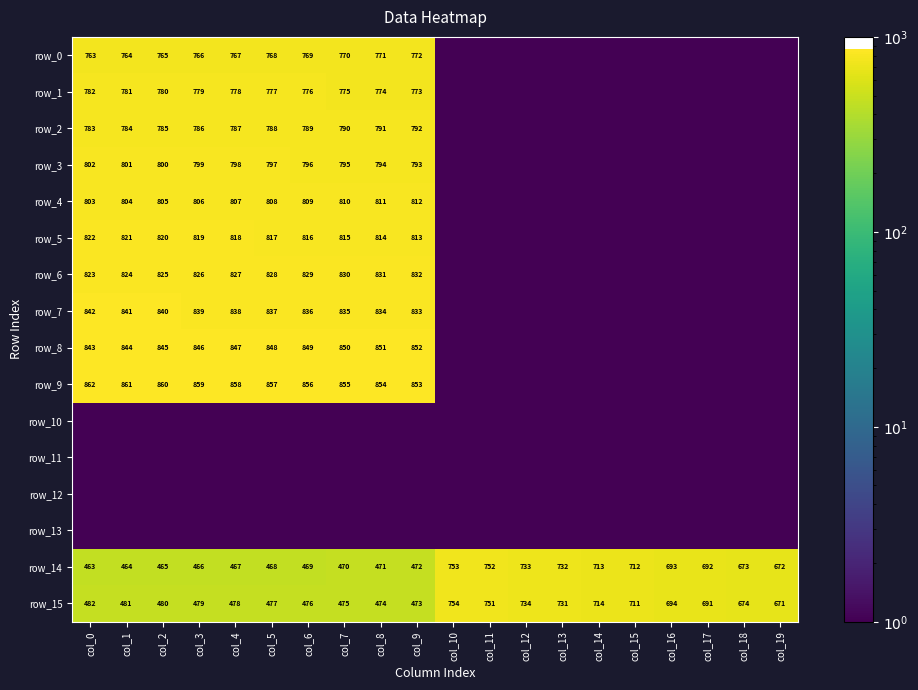

Reading right to left, transcribe all the data shown in this chart.

row_0: col_19=0.5	col_18=0.5	col_17=0.5	col_16=0.5	col_15=0.5	col_14=0.5	col_13=0.5	col_12=0.5	col_11=0.5	col_10=0.5	col_9=772.0	col_8=771.0	col_7=770.0	col_6=769.0	col_5=768.0	col_4=767.0	col_3=766.0	col_2=765.0	col_1=764.0	col_0=763.0
row_1: col_19=0.5	col_18=0.5	col_17=0.5	col_16=0.5	col_15=0.5	col_14=0.5	col_13=0.5	col_12=0.5	col_11=0.5	col_10=0.5	col_9=773.0	col_8=774.0	col_7=775.0	col_6=776.0	col_5=777.0	col_4=778.0	col_3=779.0	col_2=780.0	col_1=781.0	col_0=782.0
row_2: col_19=0.5	col_18=0.5	col_17=0.5	col_16=0.5	col_15=0.5	col_14=0.5	col_13=0.5	col_12=0.5	col_11=0.5	col_10=0.5	col_9=792.0	col_8=791.0	col_7=790.0	col_6=789.0	col_5=788.0	col_4=787.0	col_3=786.0	col_2=785.0	col_1=784.0	col_0=783.0
row_3: col_19=0.5	col_18=0.5	col_17=0.5	col_16=0.5	col_15=0.5	col_14=0.5	col_13=0.5	col_12=0.5	col_11=0.5	col_10=0.5	col_9=793.0	col_8=794.0	col_7=795.0	col_6=796.0	col_5=797.0	col_4=798.0	col_3=799.0	col_2=800.0	col_1=801.0	col_0=802.0
row_4: col_19=0.5	col_18=0.5	col_17=0.5	col_16=0.5	col_15=0.5	col_14=0.5	col_13=0.5	col_12=0.5	col_11=0.5	col_10=0.5	col_9=812.0	col_8=811.0	col_7=810.0	col_6=809.0	col_5=808.0	col_4=807.0	col_3=806.0	col_2=805.0	col_1=804.0	col_0=803.0
row_5: col_19=0.5	col_18=0.5	col_17=0.5	col_16=0.5	col_15=0.5	col_14=0.5	col_13=0.5	col_12=0.5	col_11=0.5	col_10=0.5	col_9=813.0	col_8=814.0	col_7=815.0	col_6=816.0	col_5=817.0	col_4=818.0	col_3=819.0	col_2=820.0	col_1=821.0	col_0=822.0
row_6: col_19=0.5	col_18=0.5	col_17=0.5	col_16=0.5	col_15=0.5	col_14=0.5	col_13=0.5	col_12=0.5	col_11=0.5	col_10=0.5	col_9=832.0	col_8=831.0	col_7=830.0	col_6=829.0	col_5=828.0	col_4=827.0	col_3=826.0	col_2=825.0	col_1=824.0	col_0=823.0
row_7: col_19=0.5	col_18=0.5	col_17=0.5	col_16=0.5	col_15=0.5	col_14=0.5	col_13=0.5	col_12=0.5	col_11=0.5	col_10=0.5	col_9=833.0	col_8=834.0	col_7=835.0	col_6=836.0	col_5=837.0	col_4=838.0	col_3=839.0	col_2=840.0	col_1=841.0	col_0=842.0
row_8: col_19=0.5	col_18=0.5	col_17=0.5	col_16=0.5	col_15=0.5	col_14=0.5	col_13=0.5	col_12=0.5	col_11=0.5	col_10=0.5	col_9=852.0	col_8=851.0	col_7=850.0	col_6=849.0	col_5=848.0	col_4=847.0	col_3=846.0	col_2=845.0	col_1=844.0	col_0=843.0
row_9: col_19=0.5	col_18=0.5	col_17=0.5	col_16=0.5	col_15=0.5	col_14=0.5	col_13=0.5	col_12=0.5	col_11=0.5	col_10=0.5	col_9=853.0	col_8=854.0	col_7=855.0	col_6=856.0	col_5=857.0	col_4=858.0	col_3=859.0	col_2=860.0	col_1=861.0	col_0=862.0
row_10: col_19=0.5	col_18=0.5	col_17=0.5	col_16=0.5	col_15=0.5	col_14=0.5	col_13=0.5	col_12=0.5	col_11=0.5	col_10=0.5	col_9=0.5	col_8=0.5	col_7=0.5	col_6=0.5	col_5=0.5	col_4=0.5	col_3=0.5	col_2=0.5	col_1=0.5	col_0=0.5
row_11: col_19=0.5	col_18=0.5	col_17=0.5	col_16=0.5	col_15=0.5	col_14=0.5	col_13=0.5	col_12=0.5	col_11=0.5	col_10=0.5	col_9=0.5	col_8=0.5	col_7=0.5	col_6=0.5	col_5=0.5	col_4=0.5	col_3=0.5	col_2=0.5	col_1=0.5	col_0=0.5
row_12: col_19=0.5	col_18=0.5	col_17=0.5	col_16=0.5	col_15=0.5	col_14=0.5	col_13=0.5	col_12=0.5	col_11=0.5	col_10=0.5	col_9=0.5	col_8=0.5	col_7=0.5	col_6=0.5	col_5=0.5	col_4=0.5	col_3=0.5	col_2=0.5	col_1=0.5	col_0=0.5
row_13: col_19=0.5	col_18=0.5	col_17=0.5	col_16=0.5	col_15=0.5	col_14=0.5	col_13=0.5	col_12=0.5	col_11=0.5	col_10=0.5	col_9=0.5	col_8=0.5	col_7=0.5	col_6=0.5	col_5=0.5	col_4=0.5	col_3=0.5	col_2=0.5	col_1=0.5	col_0=0.5
row_14: col_19=672.0	col_18=673.0	col_17=692.0	col_16=693.0	col_15=712.0	col_14=713.0	col_13=732.0	col_12=733.0	col_11=752.0	col_10=753.0	col_9=472.0	col_8=471.0	col_7=470.0	col_6=469.0	col_5=468.0	col_4=467.0	col_3=466.0	col_2=465.0	col_1=464.0	col_0=463.0
row_15: col_19=671.0	col_18=674.0	col_17=691.0	col_16=694.0	col_15=711.0	col_14=714.0	col_13=731.0	col_12=734.0	col_11=751.0	col_10=754.0	col_9=473.0	col_8=474.0	col_7=475.0	col_6=476.0	col_5=477.0	col_4=478.0	col_3=479.0	col_2=480.0	col_1=481.0	col_0=482.0